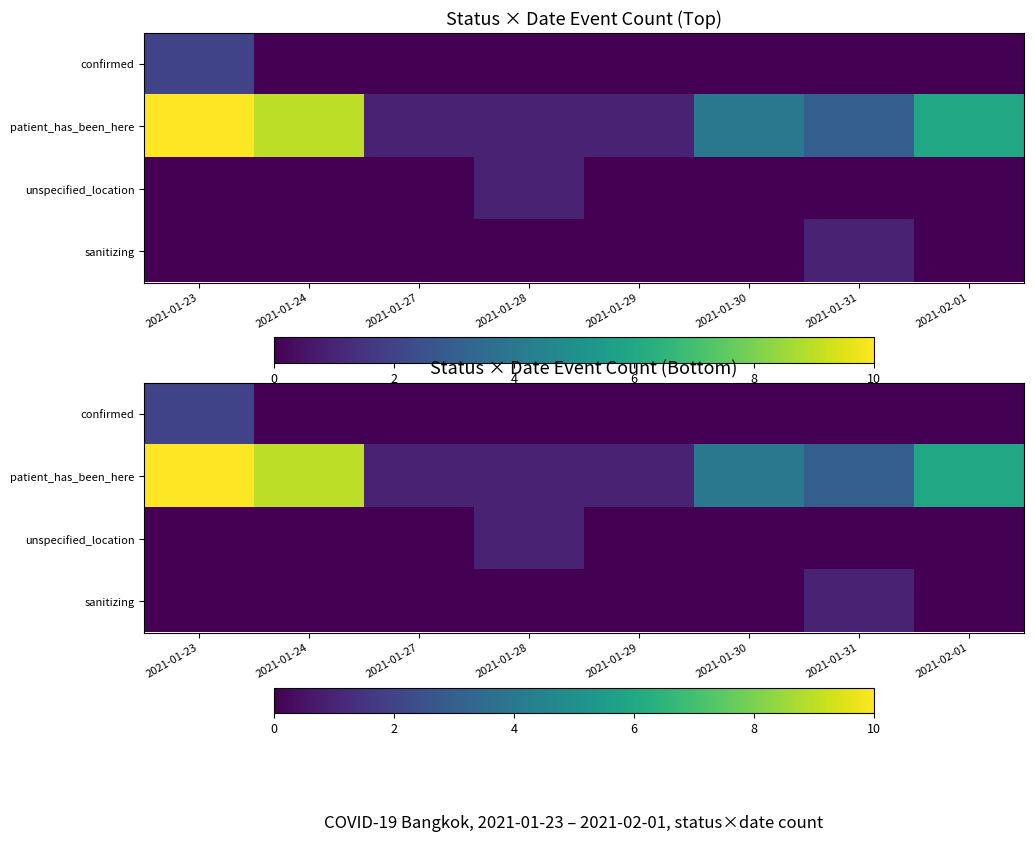

Which series changed the most between 2021-01-30 and 2021-02-01?

patient_has_been_here